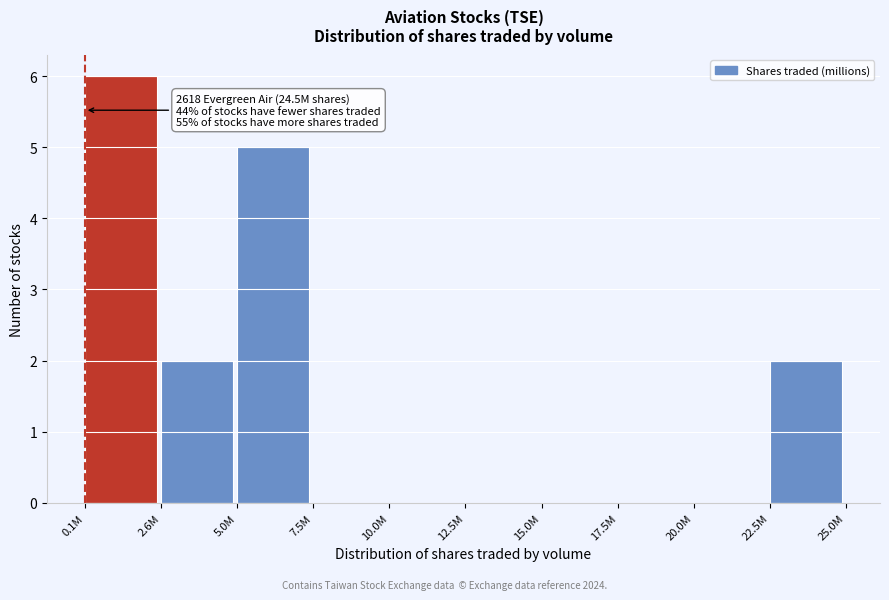

Reading left to right, list all the values displayed in this chart.

0.1M=6	2.6M=2	5.0M=5	7.5M=0	10.0M=0	12.5M=0	15.0M=0	17.5M=0	20.0M=0	22.5M=2